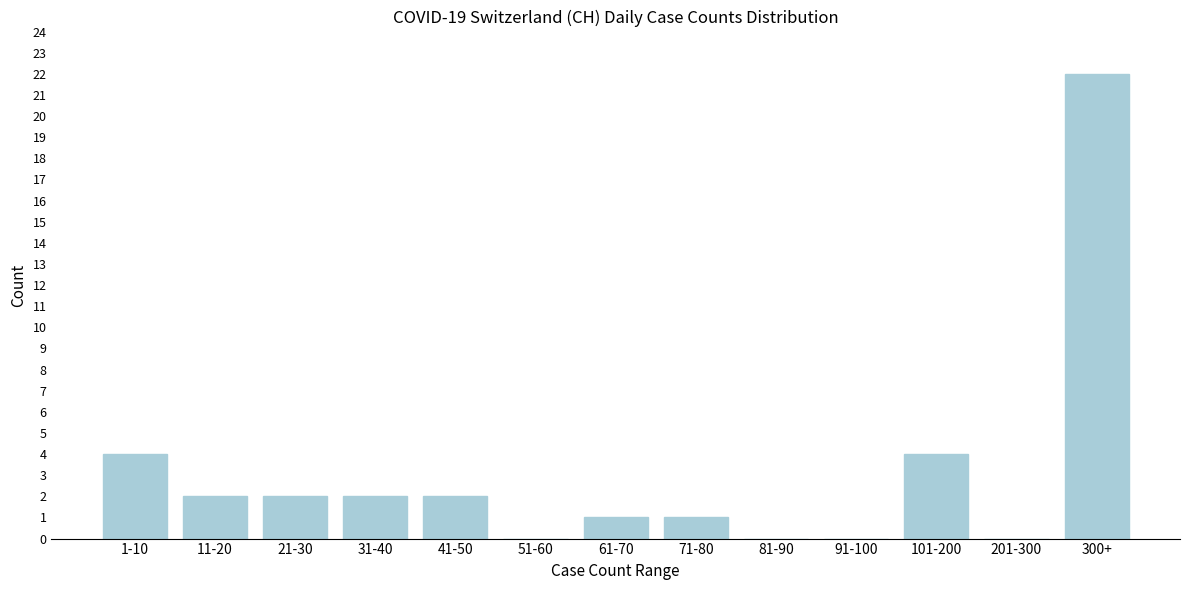

Reading left to right, extract all data points from this chart.

1-10=4	11-20=2	21-30=2	31-40=2	41-50=2	51-60=0	61-70=1	71-80=1	81-90=0	91-100=0	101-200=4	201-300=0	300+=22